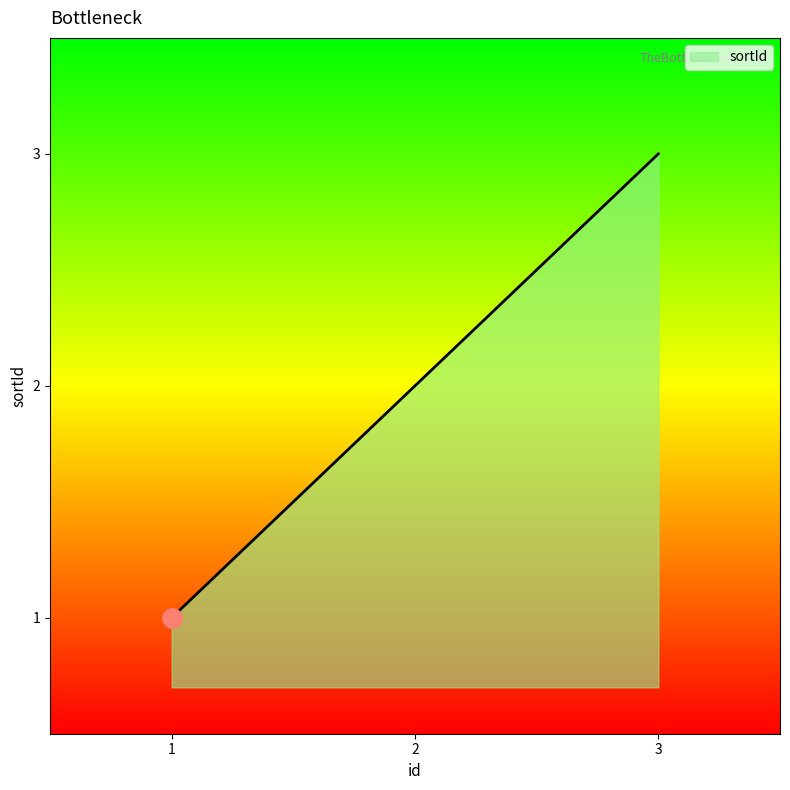

What is the change in value from 1 to 2?

+1